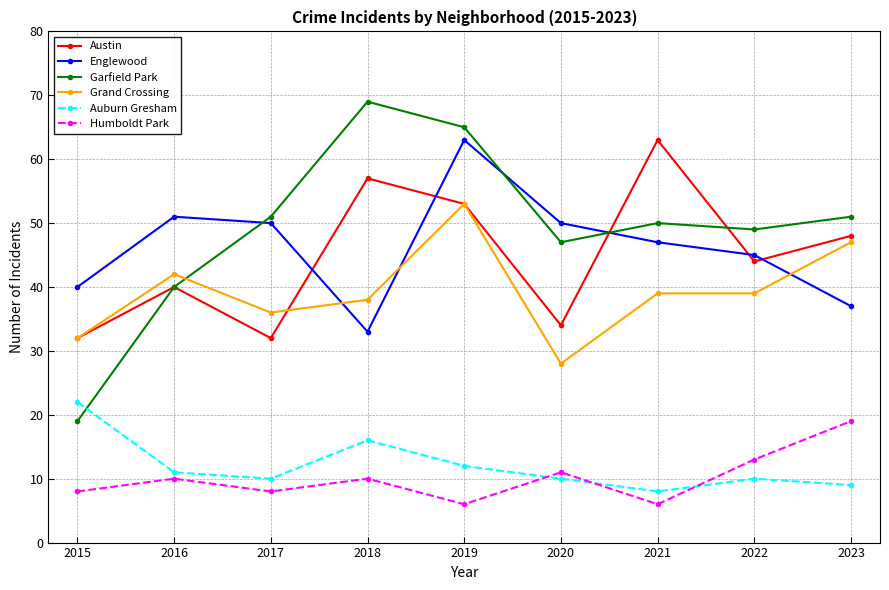

In Garfield Park, how many points are lower than both neighbors (excluding endpoints)?

2